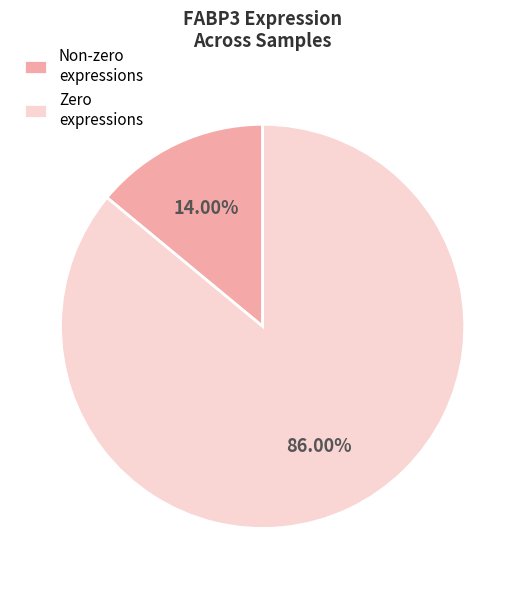

Approximately how many times larger is the value at Zero expressions compared to Non-zero expressions?

6.1